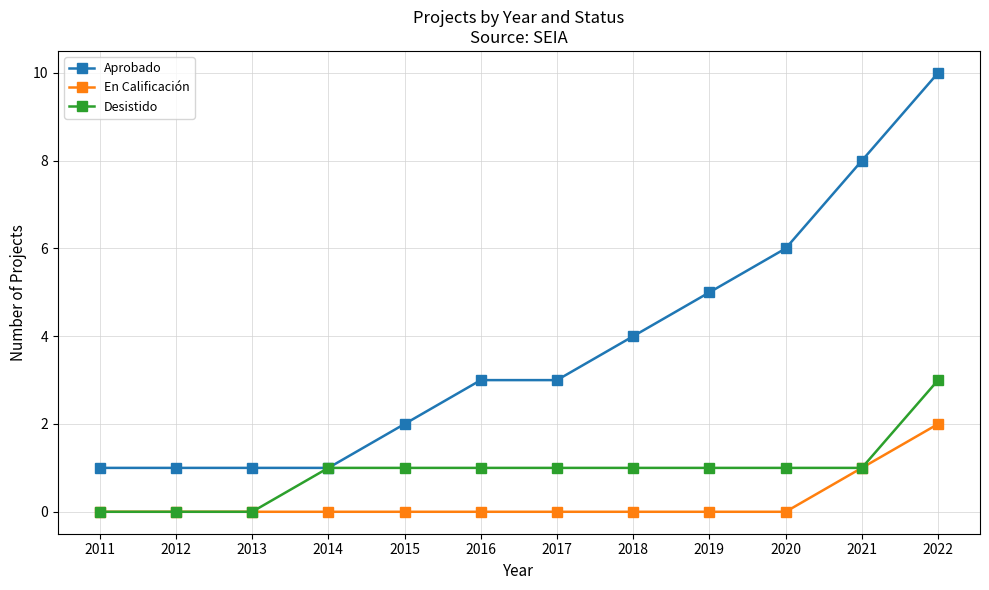

Where is En Calificación nearest to the value 1?

2021